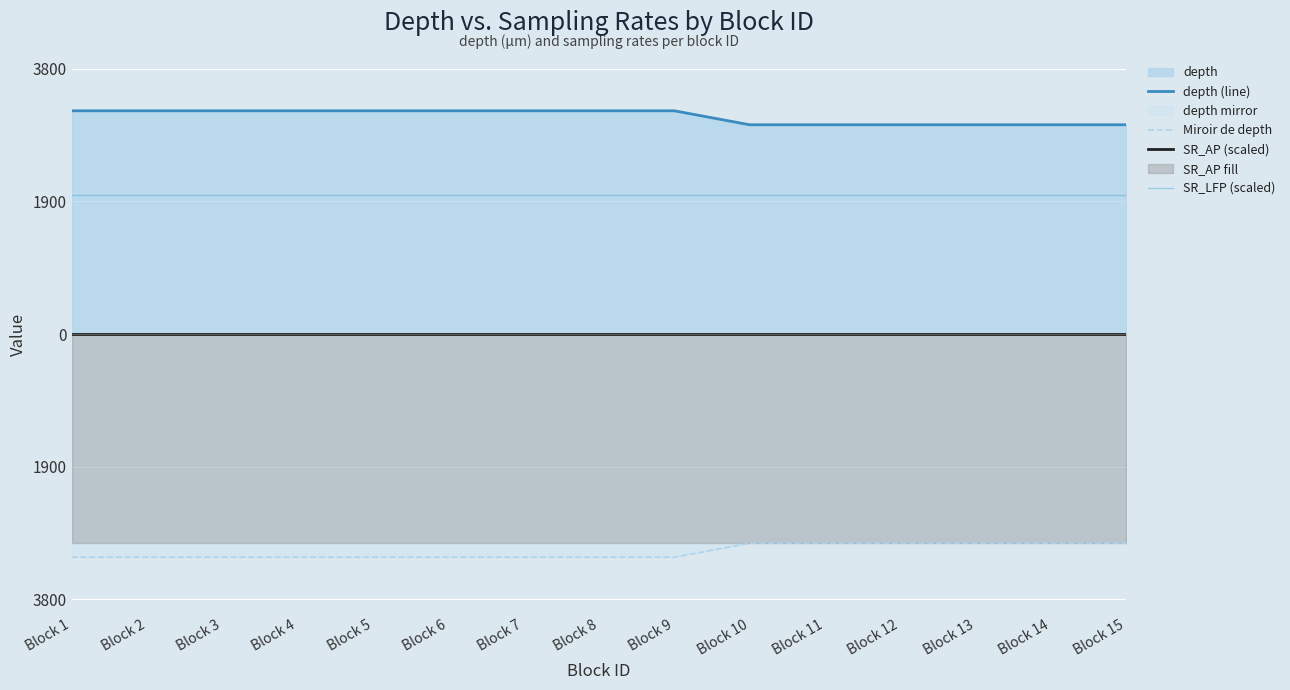

Reading left to right, extract all data points from this chart.

depth (line): Block 1=3200	Block 2=3200	Block 3=3200	Block 4=3200	Block 5=3200	Block 6=3200	Block 7=3200	Block 8=3200	Block 9=3200	Block 10=3000	Block 11=3000	Block 12=3000	Block 13=3000	Block 14=3000	Block 15=3000
Miroir de depth: Block 1=-3200	Block 2=-3200	Block 3=-3200	Block 4=-3200	Block 5=-3200	Block 6=-3200	Block 7=-3200	Block 8=-3200	Block 9=-3200	Block 10=-3000	Block 11=-3000	Block 12=-3000	Block 13=-3000	Block 14=-3000	Block 15=-3000
SR_AP (scaled): Block 1=0	Block 2=0	Block 3=0	Block 4=0	Block 5=0	Block 6=0	Block 7=0	Block 8=0	Block 9=0	Block 10=0	Block 11=0	Block 12=0	Block 13=0	Block 14=0	Block 15=0
SR_LFP (scaled): Block 1=2000	Block 2=2000	Block 3=2000	Block 4=2000	Block 5=2000	Block 6=2000	Block 7=2000	Block 8=2000	Block 9=2000	Block 10=2000	Block 11=2000	Block 12=2000	Block 13=2000	Block 14=2000	Block 15=2000